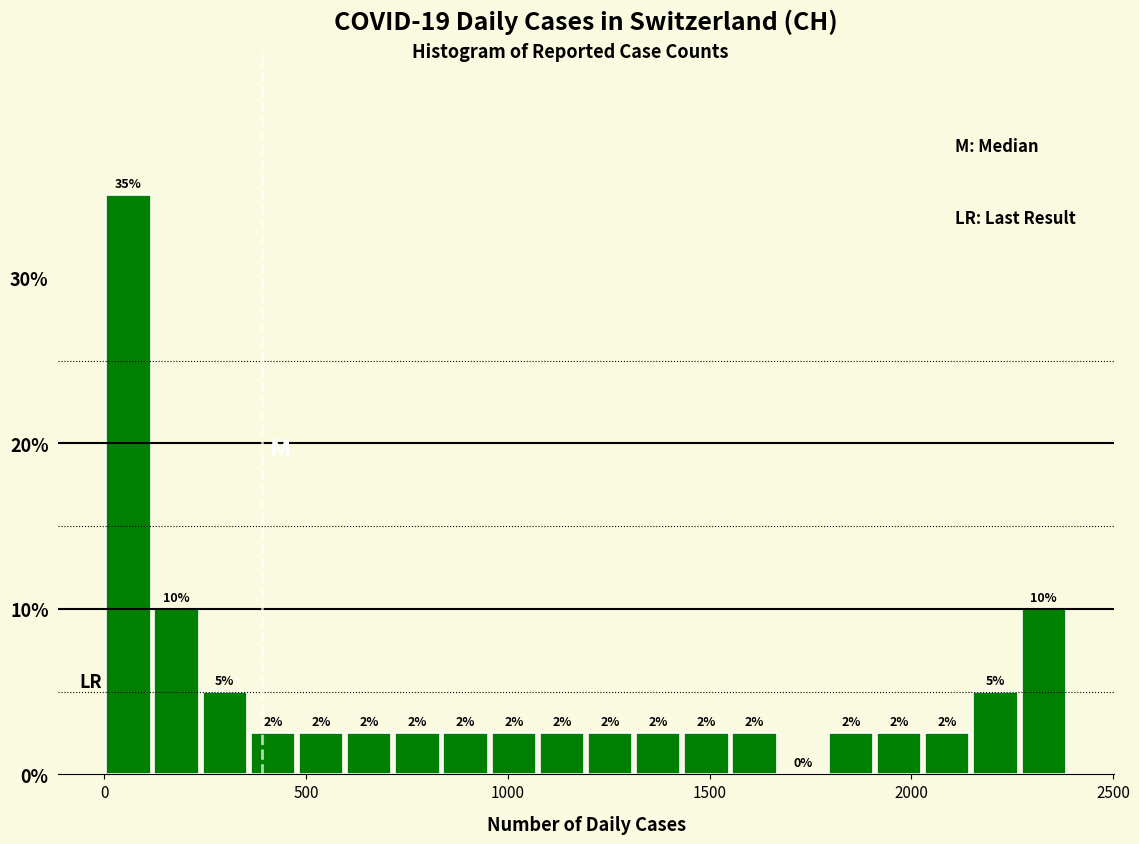

Read against the x-axis, roughly where is the centre of the tallest bar?

50